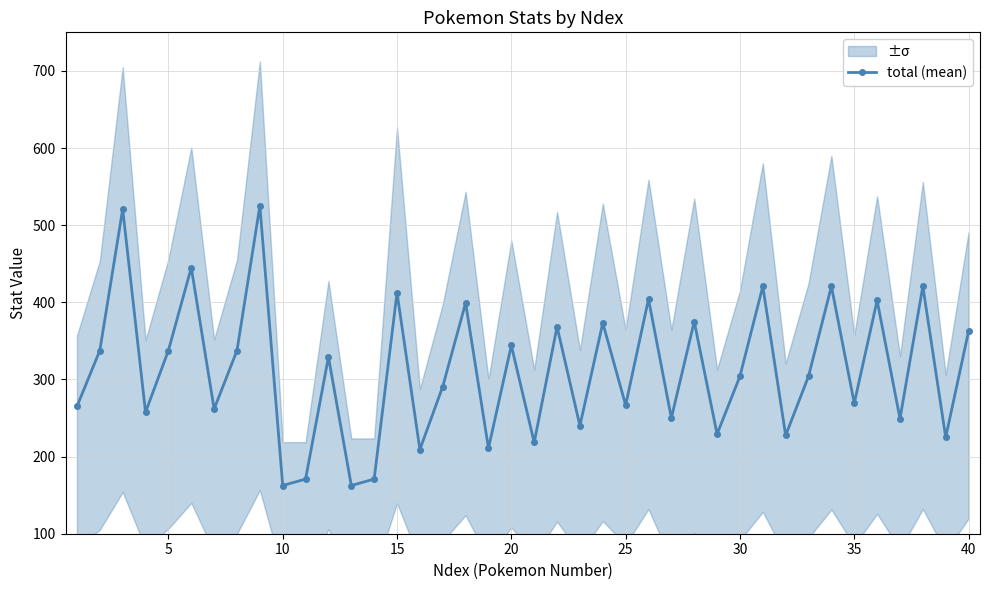

True or false: total (mean) has more than 2 interior local peaks.

True